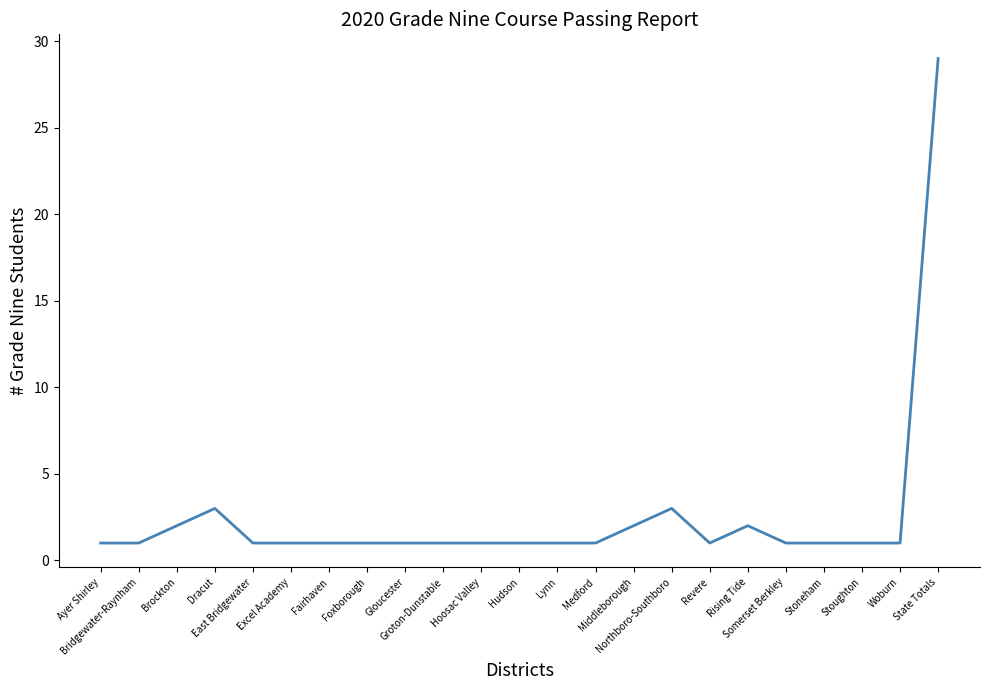

Read the value at Lynn.

1